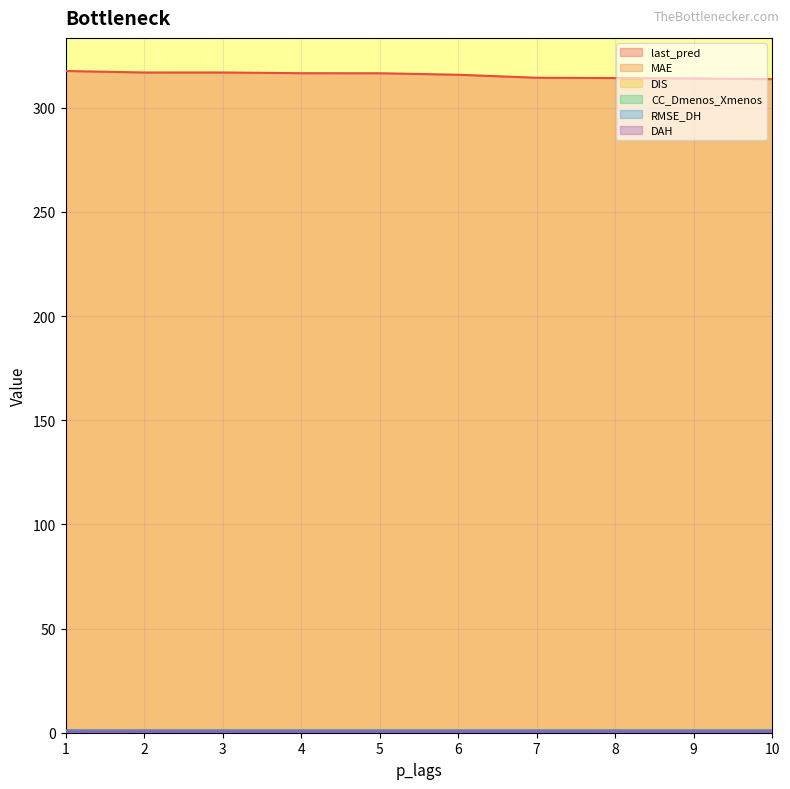

Is the value of CC_Dmenos_Xmenos at 9 greater than the value of MAE at 4?

No